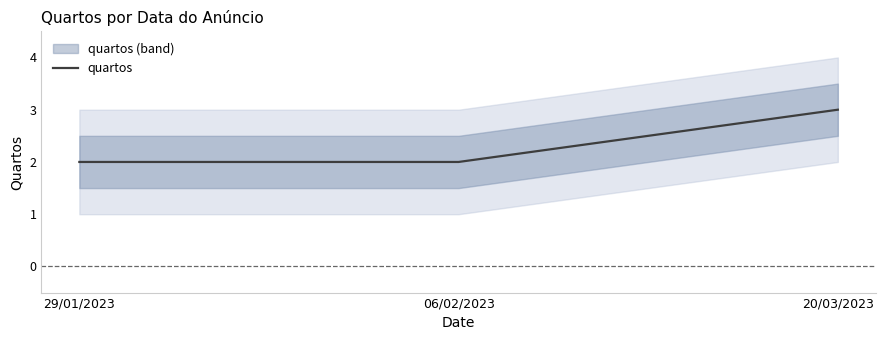

List the labels in order of value, smallest first.

29/01/2023, 06/02/2023, 20/03/2023